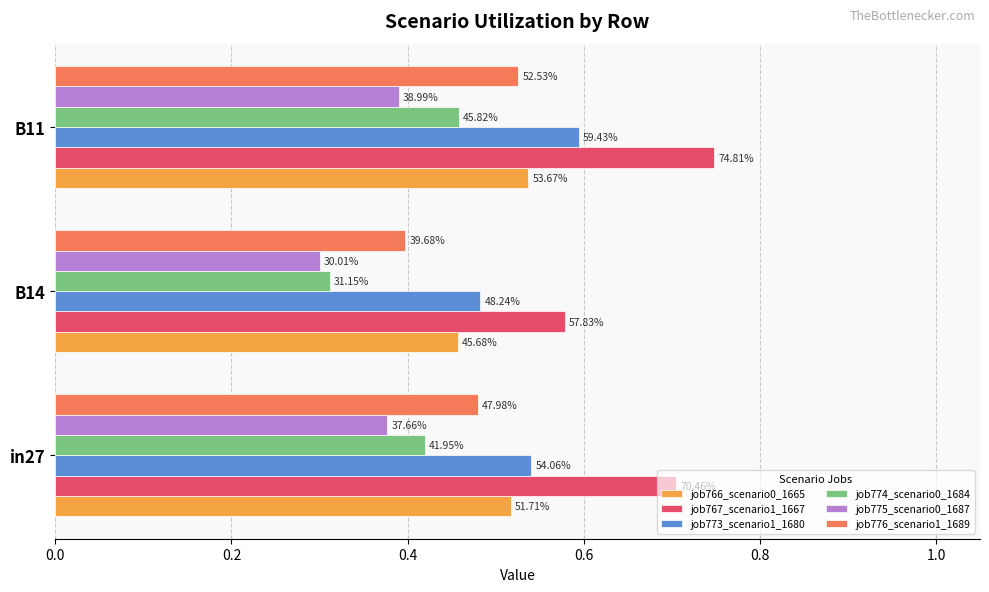

What are all the series names shown in the legend?

job766_scenario0_1665, job767_scenario1_1667, job773_scenario1_1680, job774_scenario0_1684, job775_scenario0_1687, job776_scenario1_1689